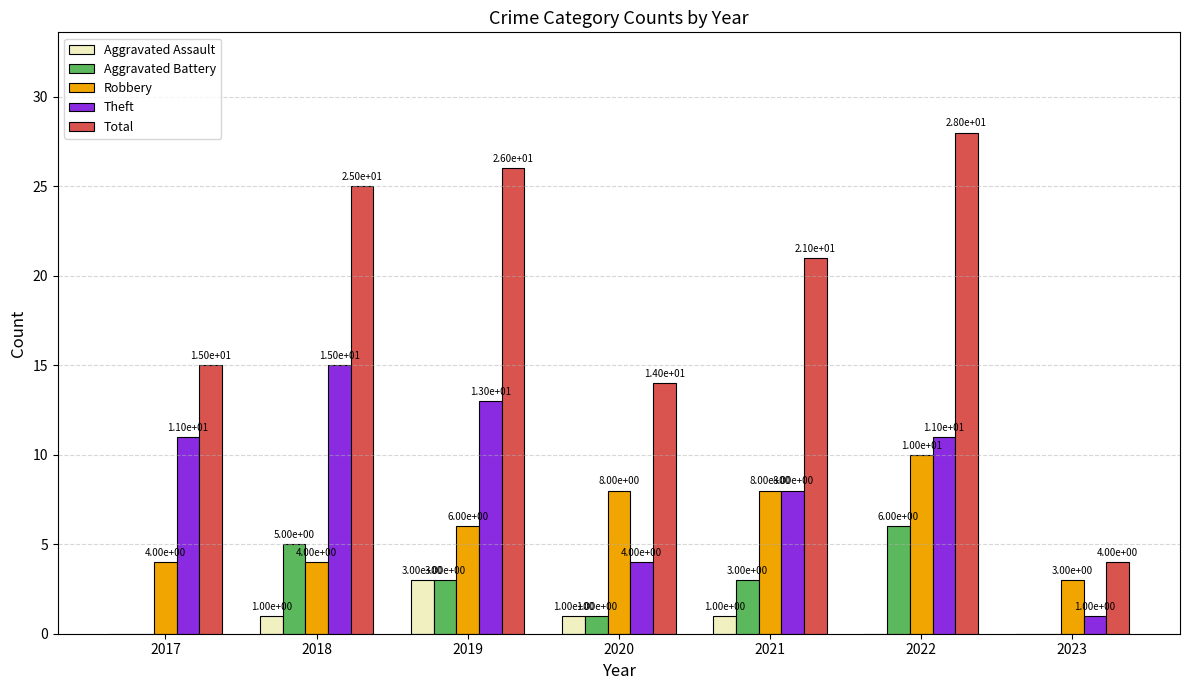

Is it true that Robbery equals 8 at 2021?

True